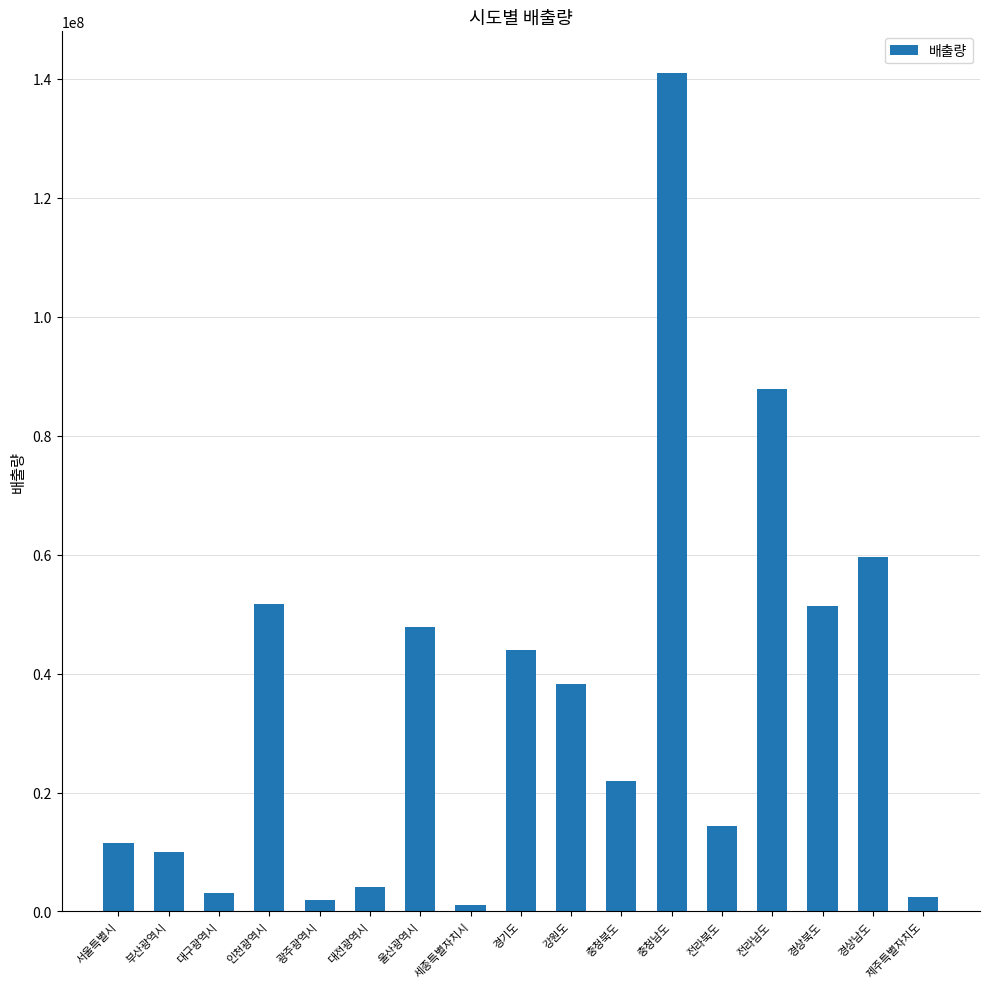

What is the maximum value shown in the chart?

140923975